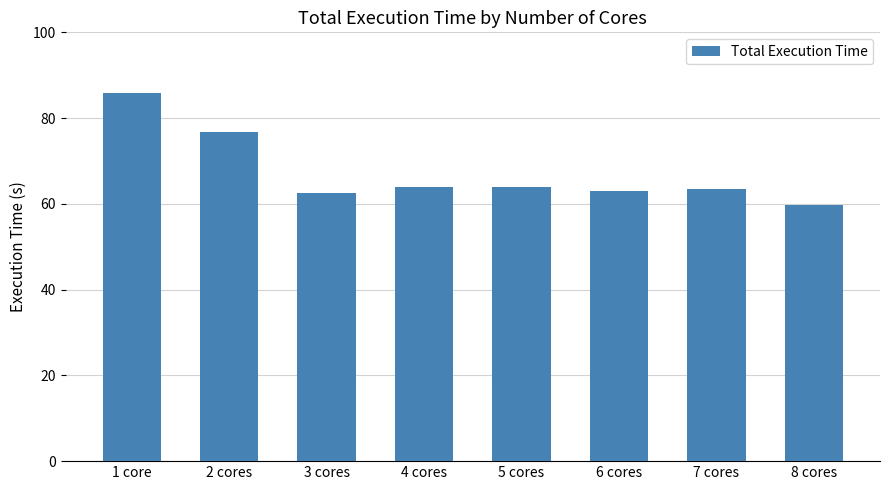

Count the number of data series in this chart.

1